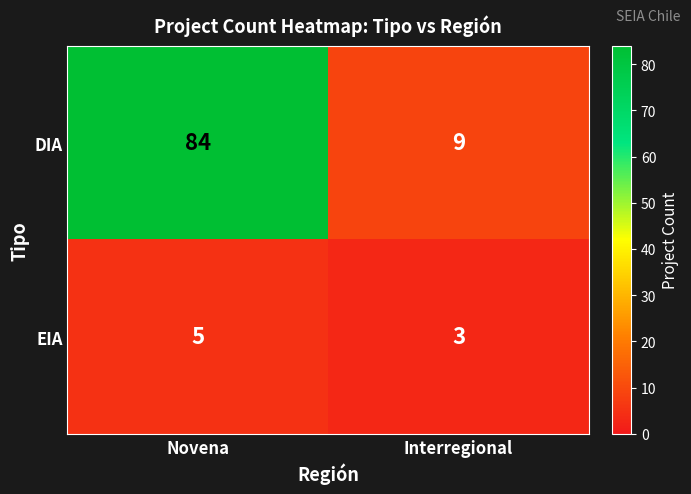

What value does the DIA series have at Interregional?

9